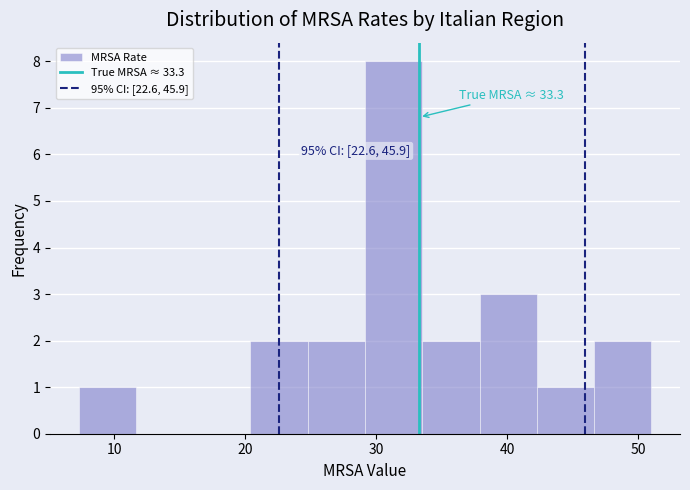

Over which range of the x-axis is the bar tallest?

29 to 34